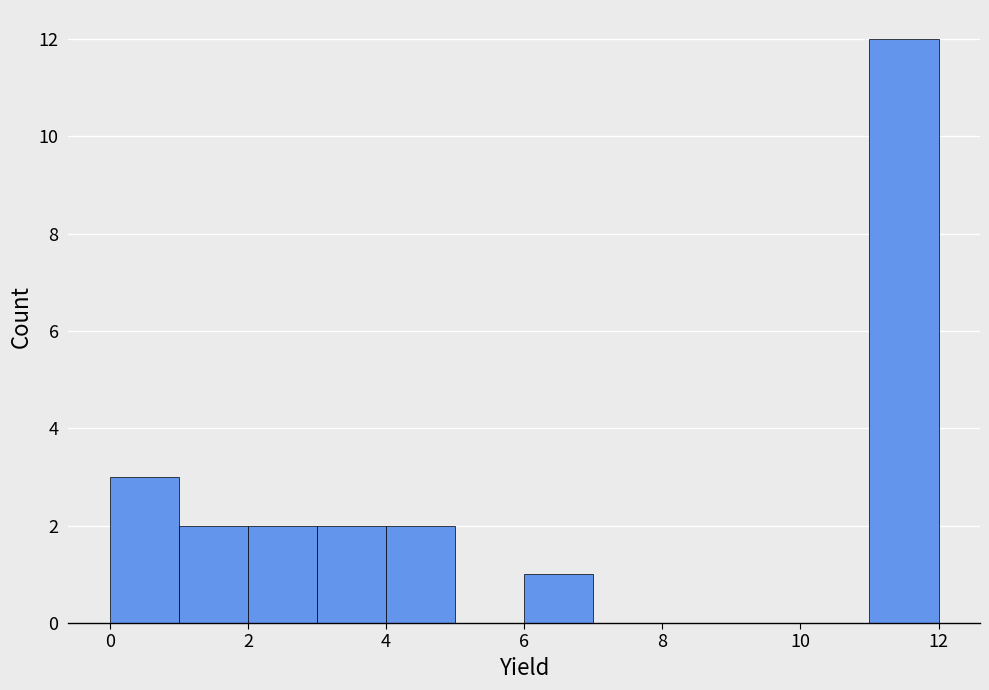

How tall is the bar that spans 2 to 3 on the x-axis? The values are not printed on the chart, so give them approximately, as read against the axis.

2